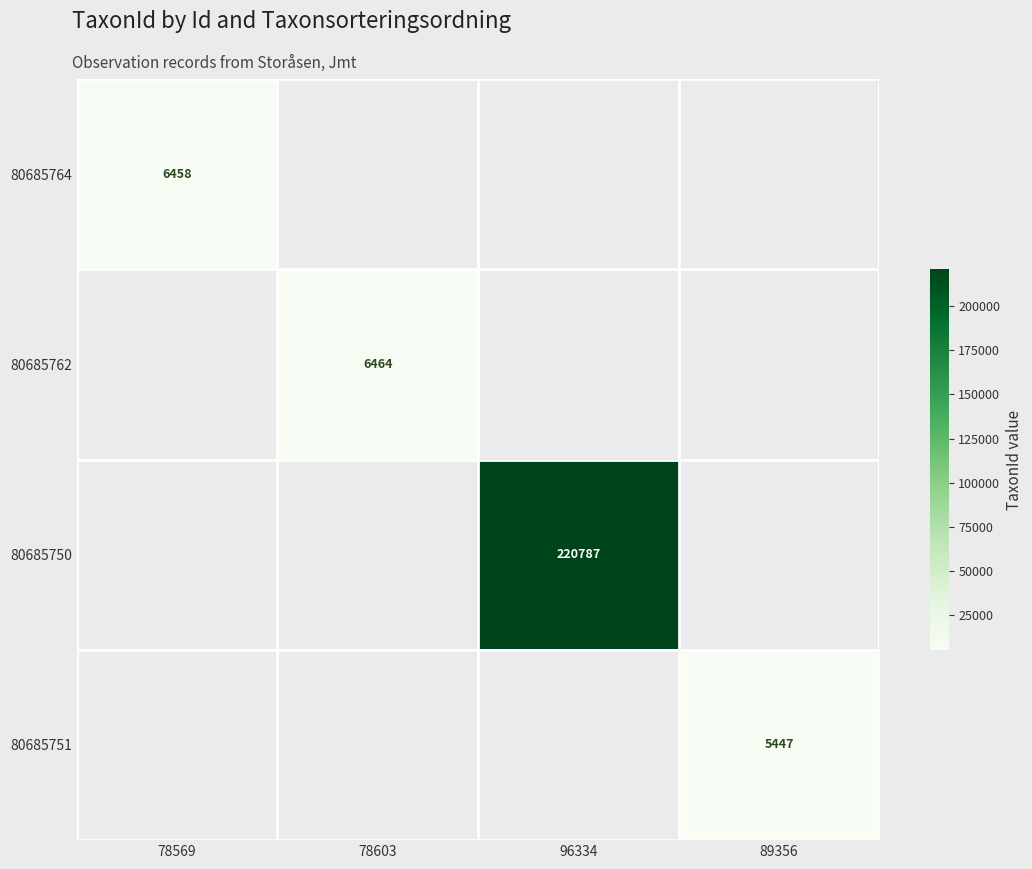

True or false: 80685764 has a value of 11585 at 78569.

False